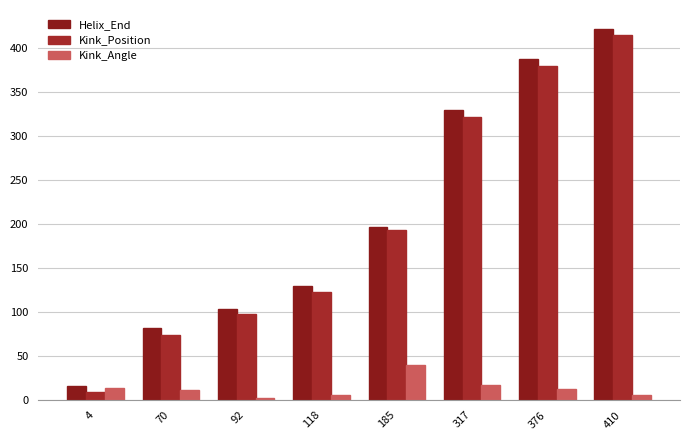

What are all the series names shown in the legend?

Helix_End, Kink_Position, Kink_Angle